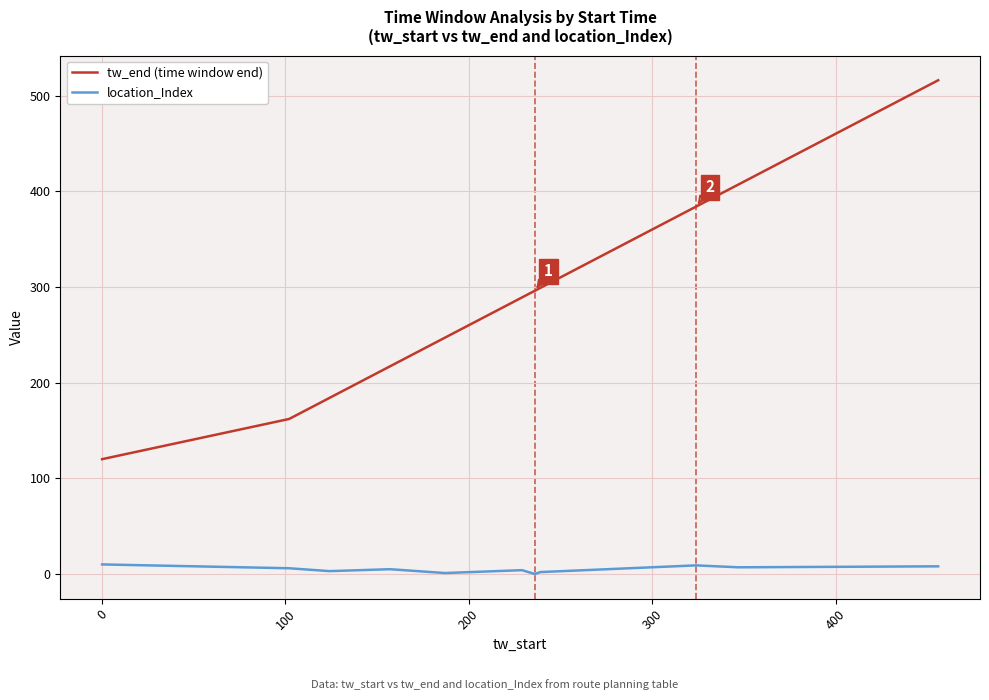

True or false: tw_end (time window end) and location_Index intersect in this chart.

False